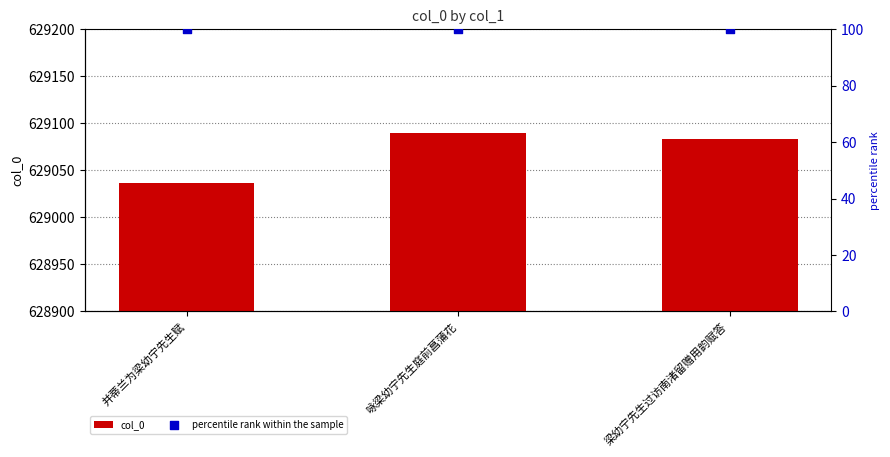

At how many categories does at least one series exceed 38172?

3